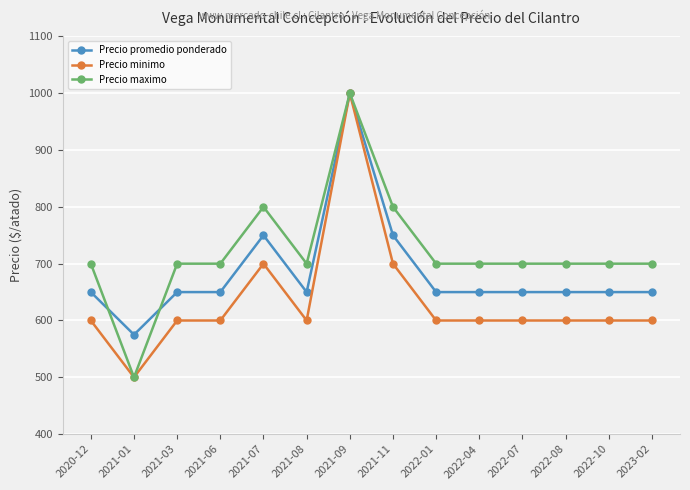

What is the label of the 14th point from the right?

2020-12